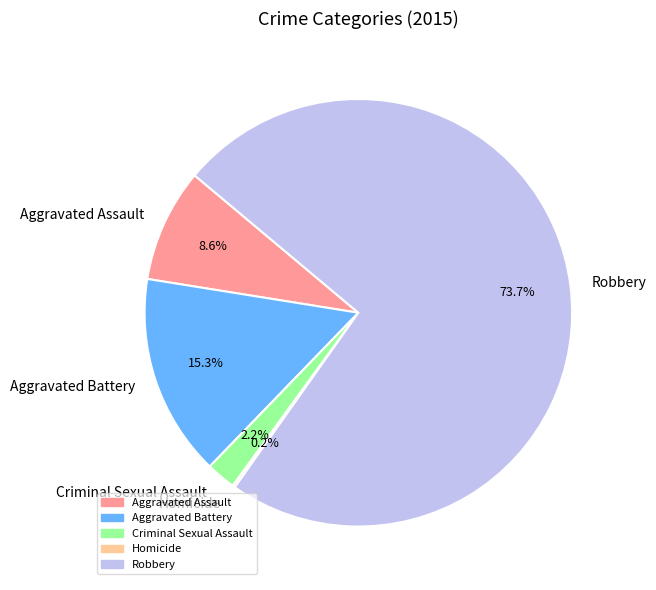

Does any single category account for the majority?

Yes